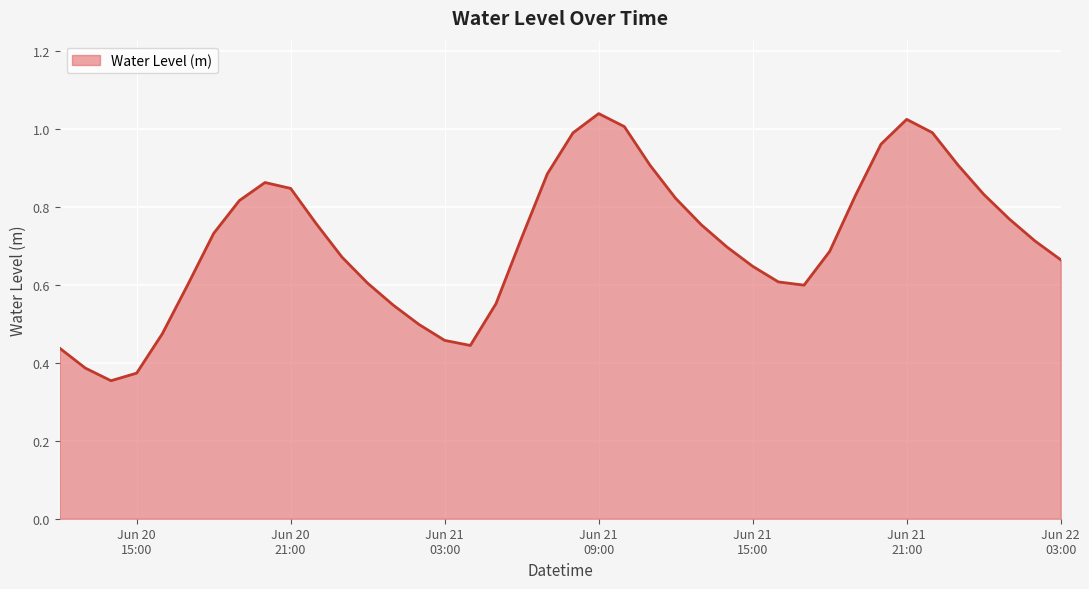

True or false: there are more than 2 points higher than both neighbors.

True